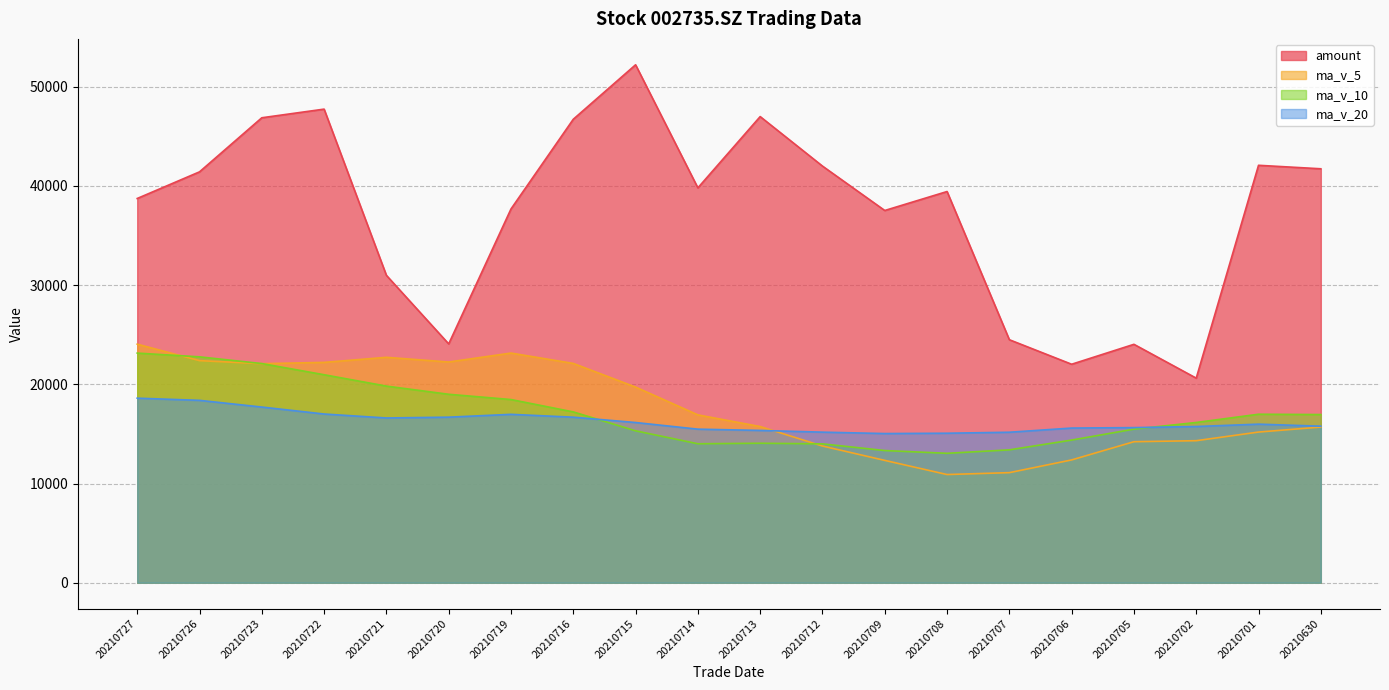

List the series in order of their peak value, highest first.

amount, ma_v_5, ma_v_10, ma_v_20